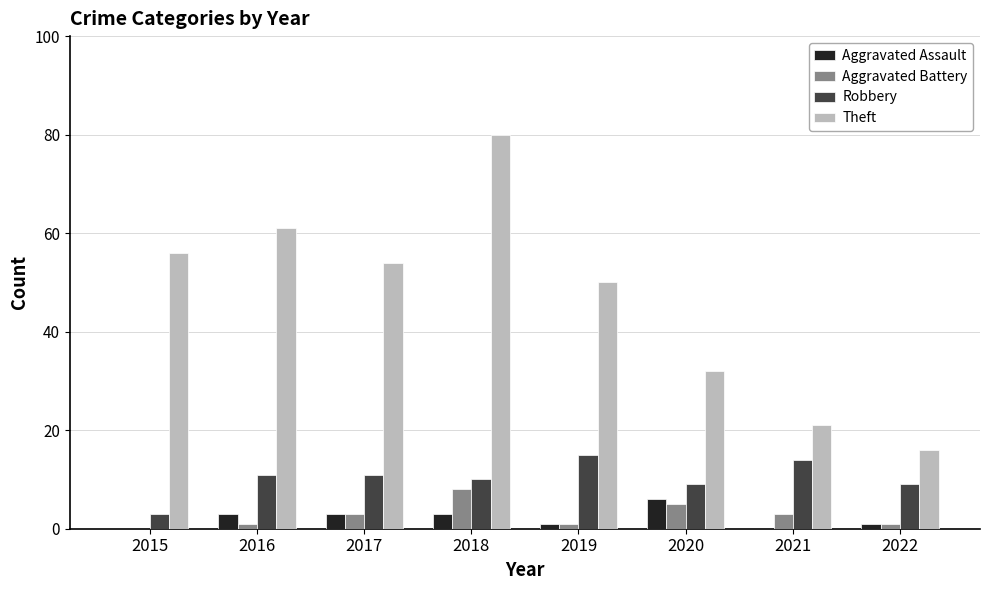

What is the sum of all Aggravated Assault values?

17